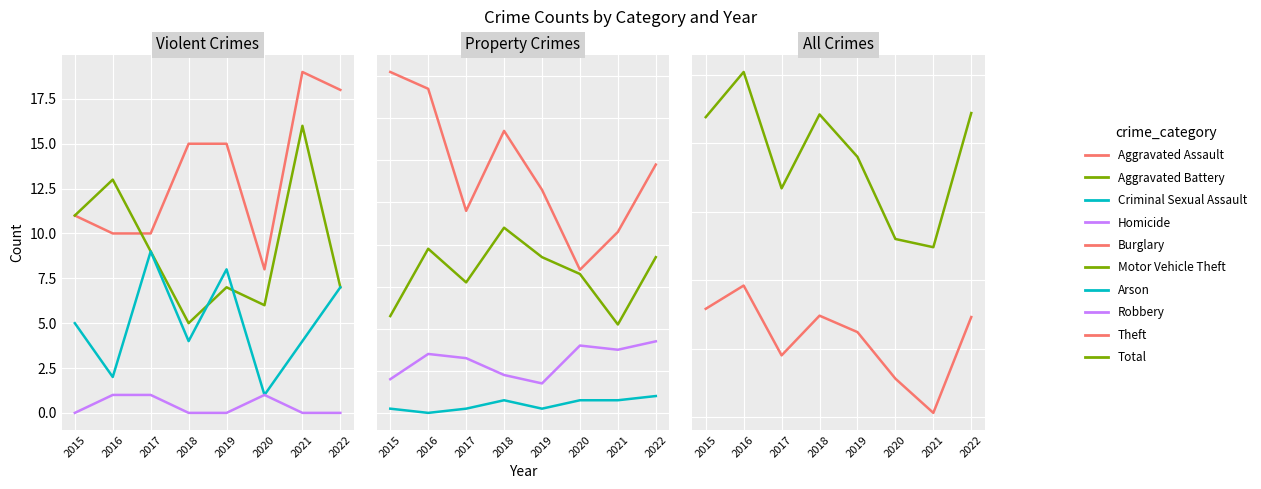

True or false: Theft has more than 2 points higher than both neighbors.

False